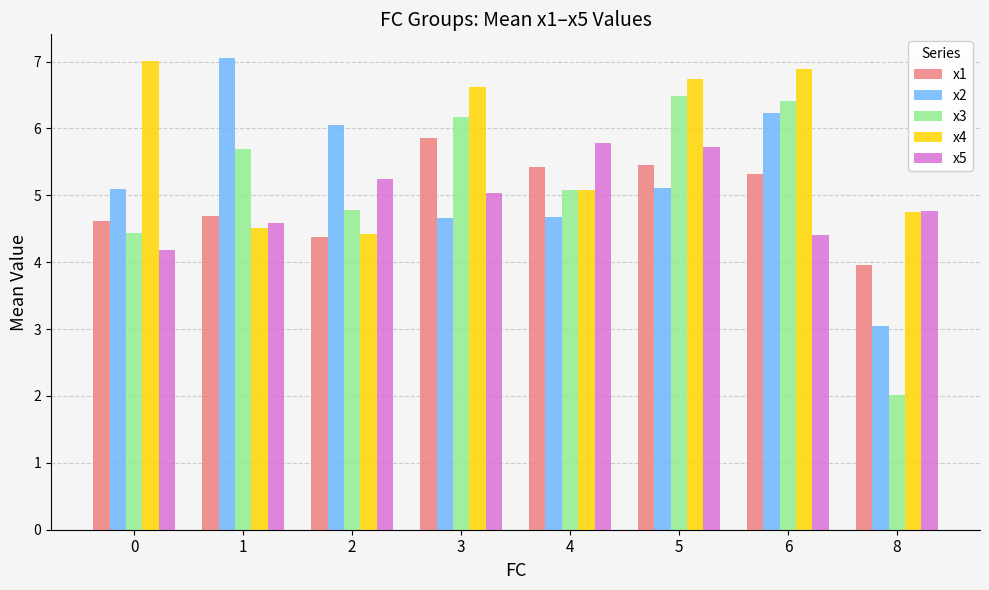

What is the sum of all x2 values?

41.9